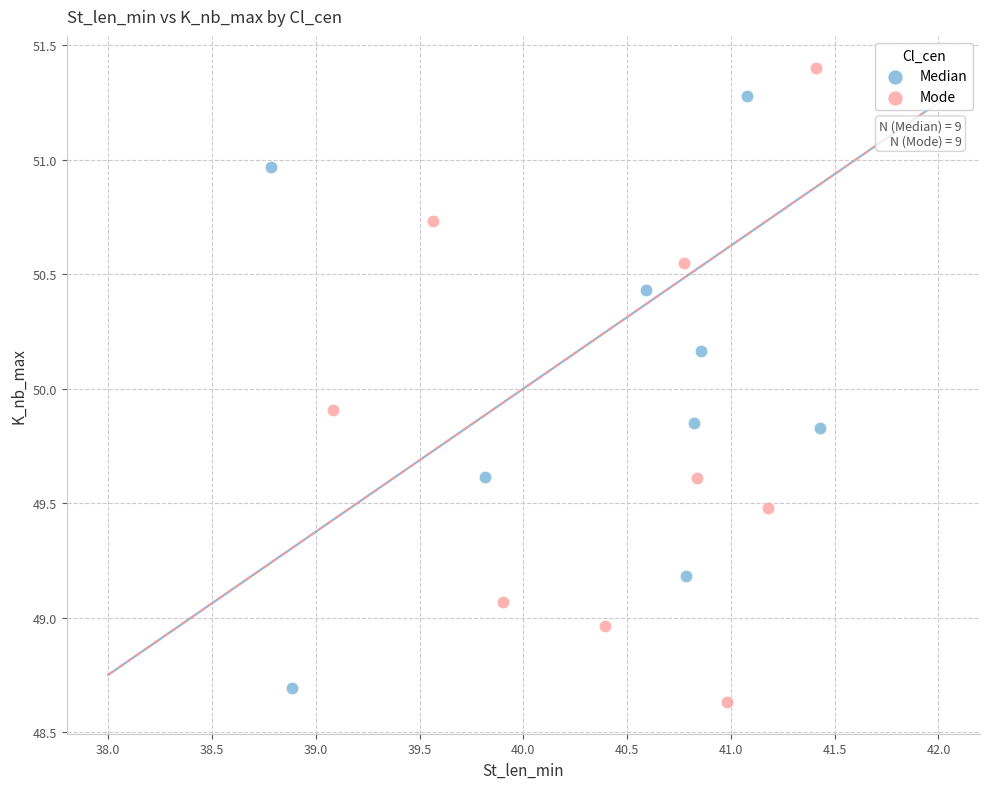

Which series has the largest Y range (max minus min)?

Mode